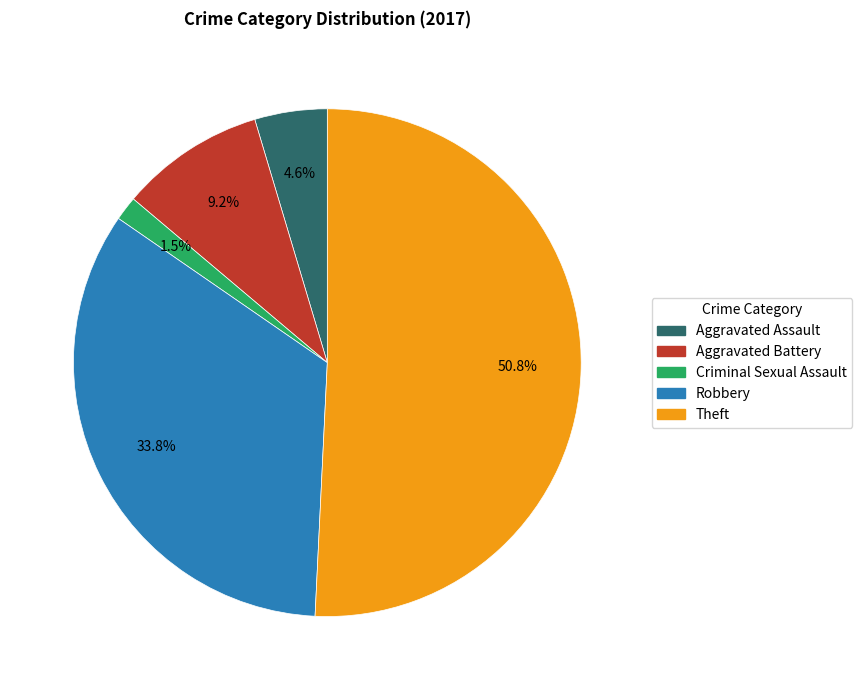

Is there any slice that represents more than half of the pie?

Yes